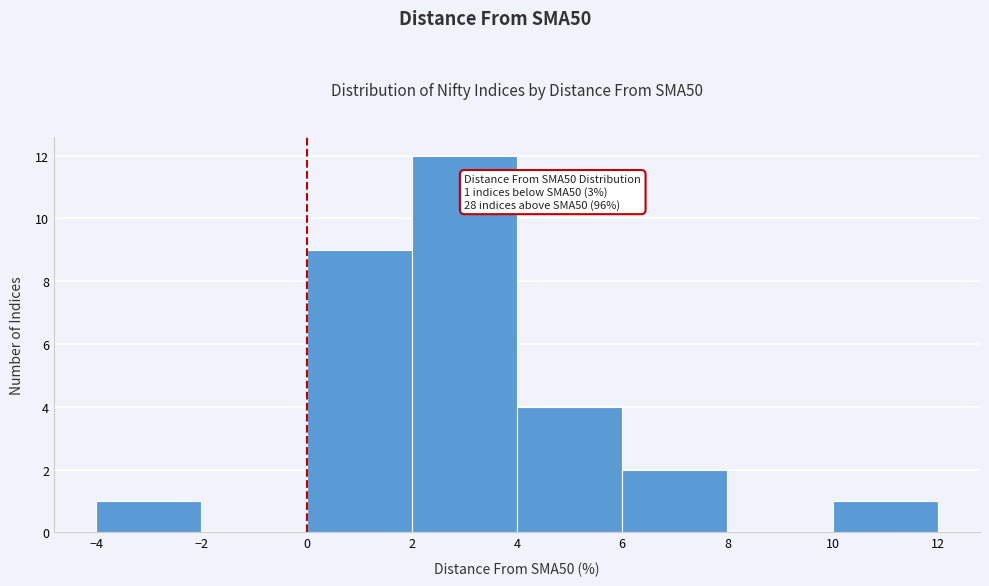

Which range on the x-axis has the tallest bar?

2 to 4